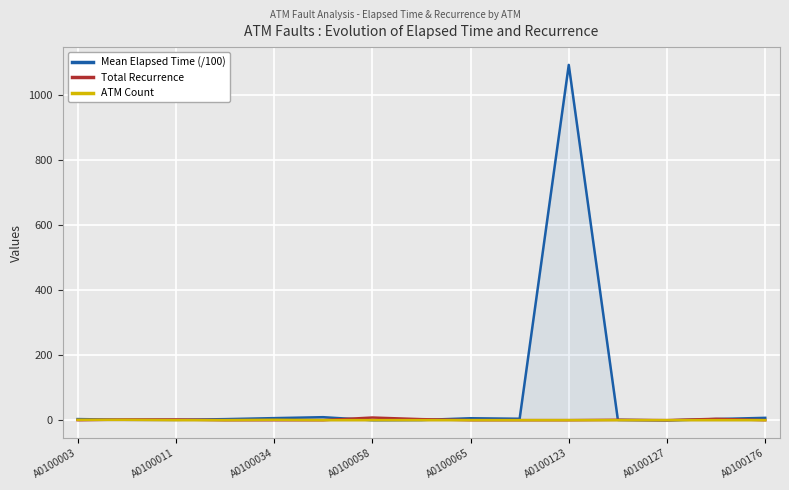

Count the number of data series in this chart.

3